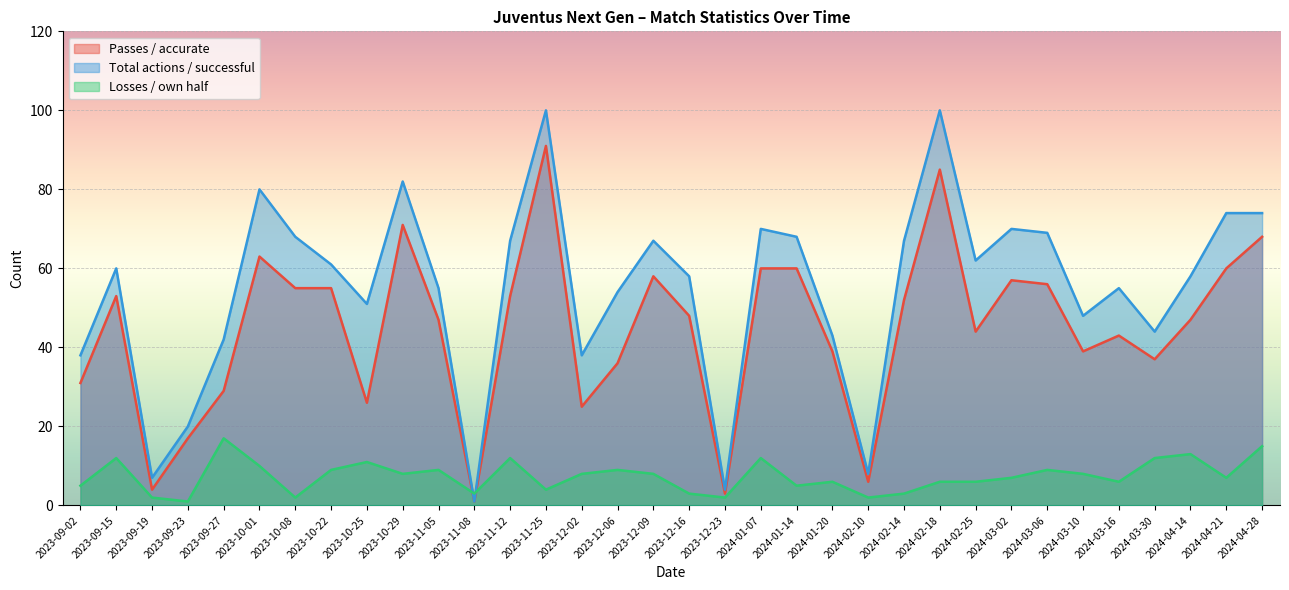

At how many categories does at least one series exceed 81?

3